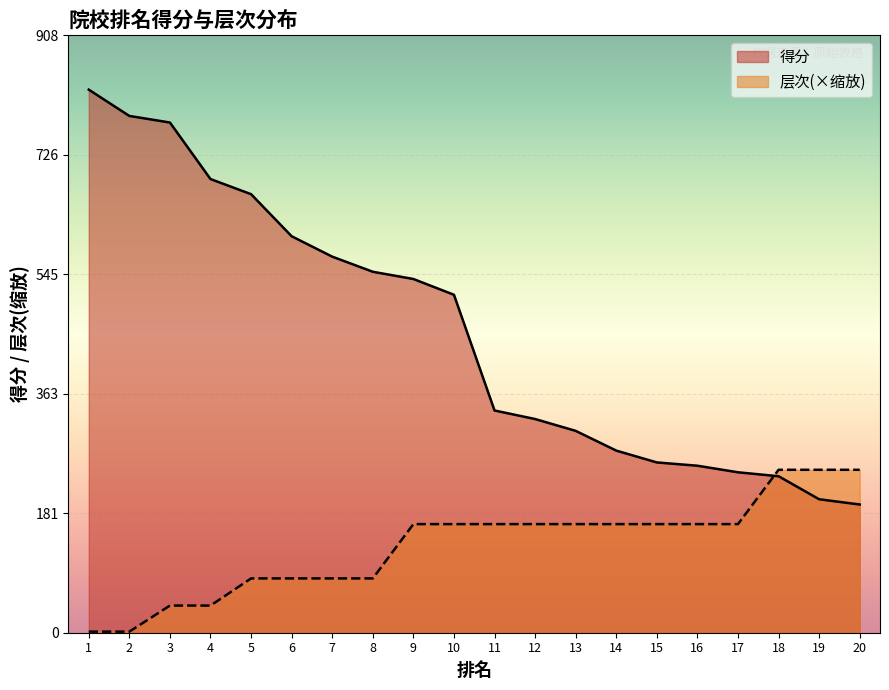

Between 7 and 11, which series saw the biggest shift?

得分